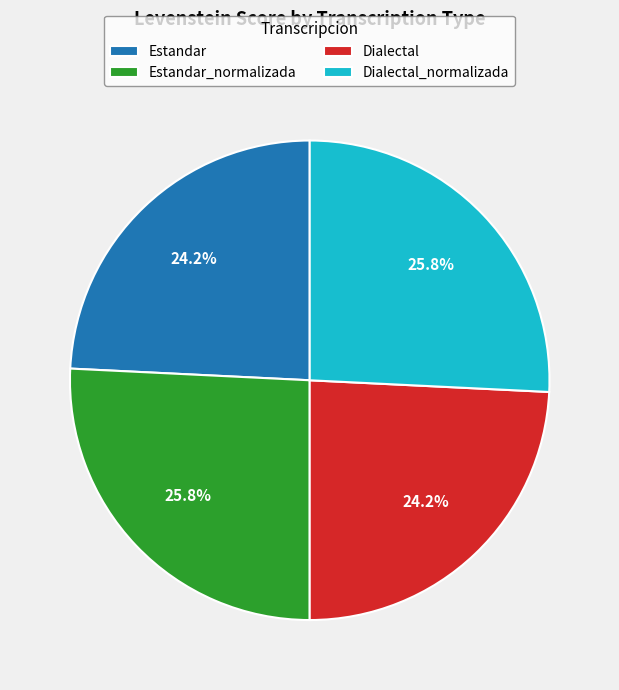

What is the ratio of the value at Estandar_normalizada to the value at Dialectal_normalizada?

1.0